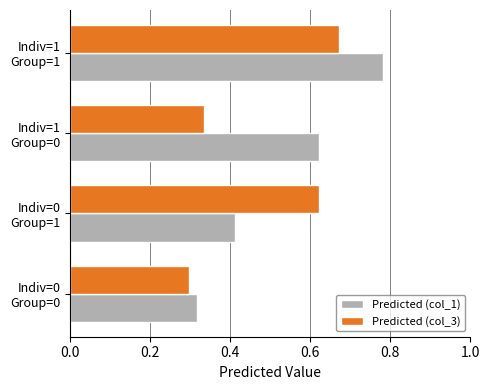

Which series has the largest range (max minus min)?

Predicted (col_1)